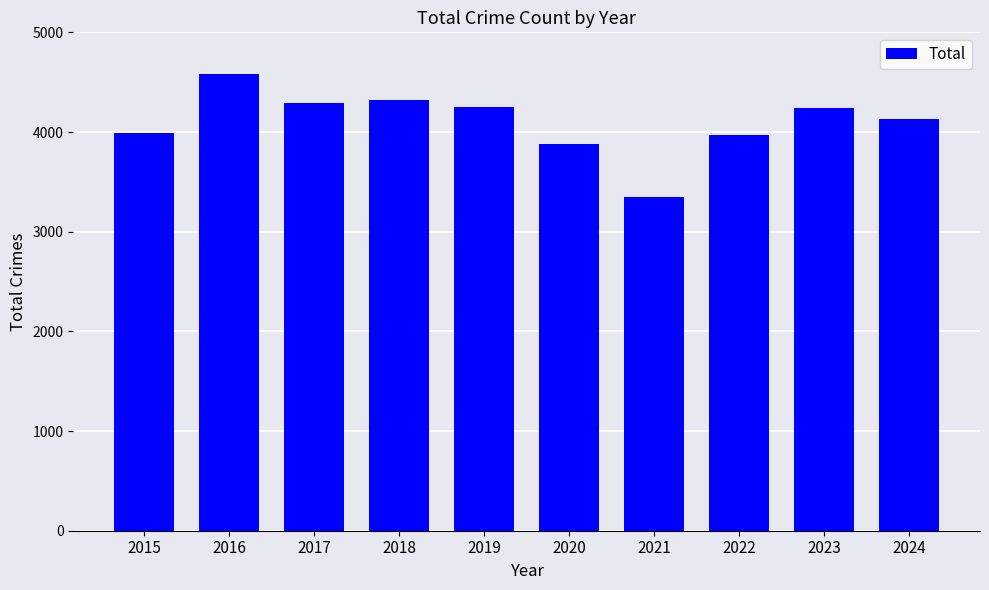

Between 2017 and 2021, which is larger?

2017